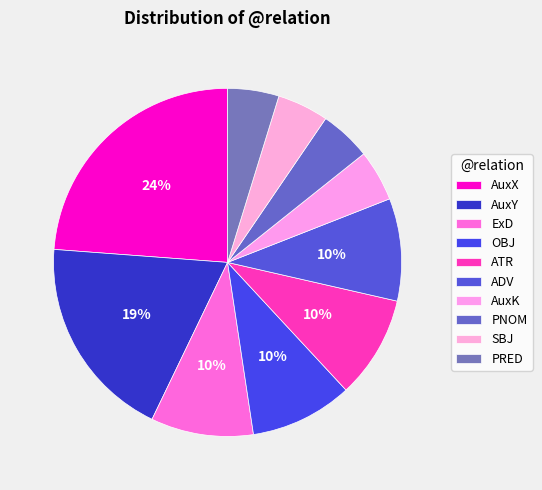

What portion of the pie excludes ADV?

89.5%